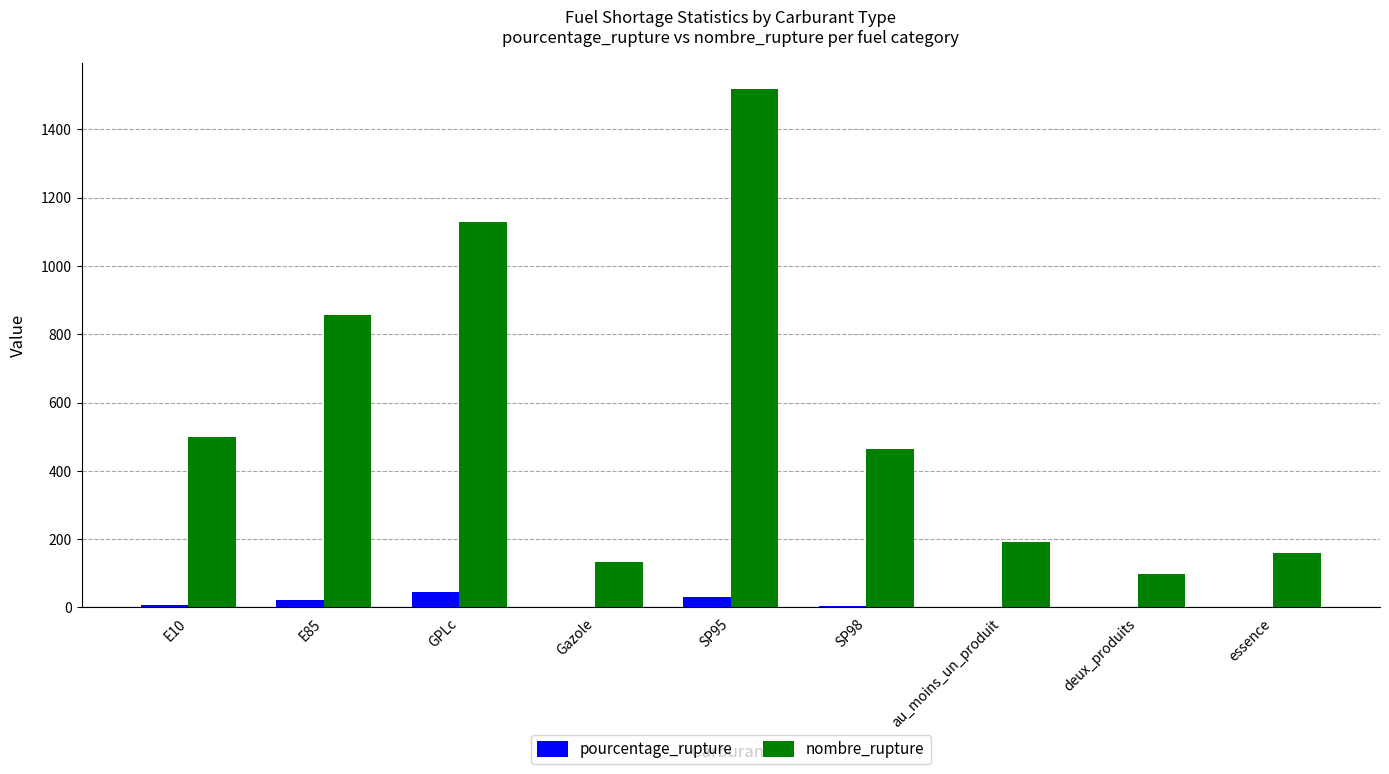

How many groups of bars are there?

9